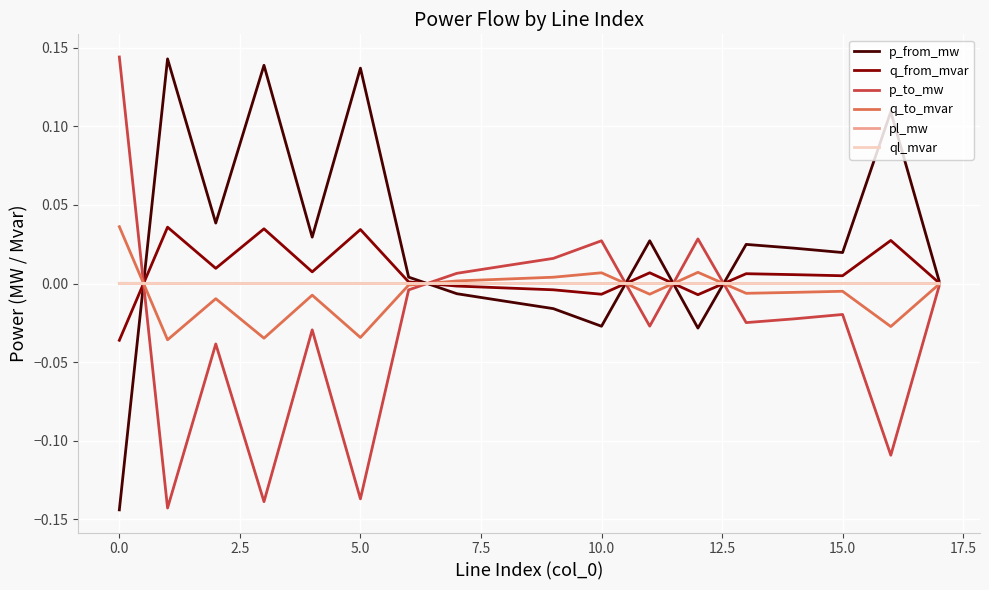

How many lines are shown in the chart?

6